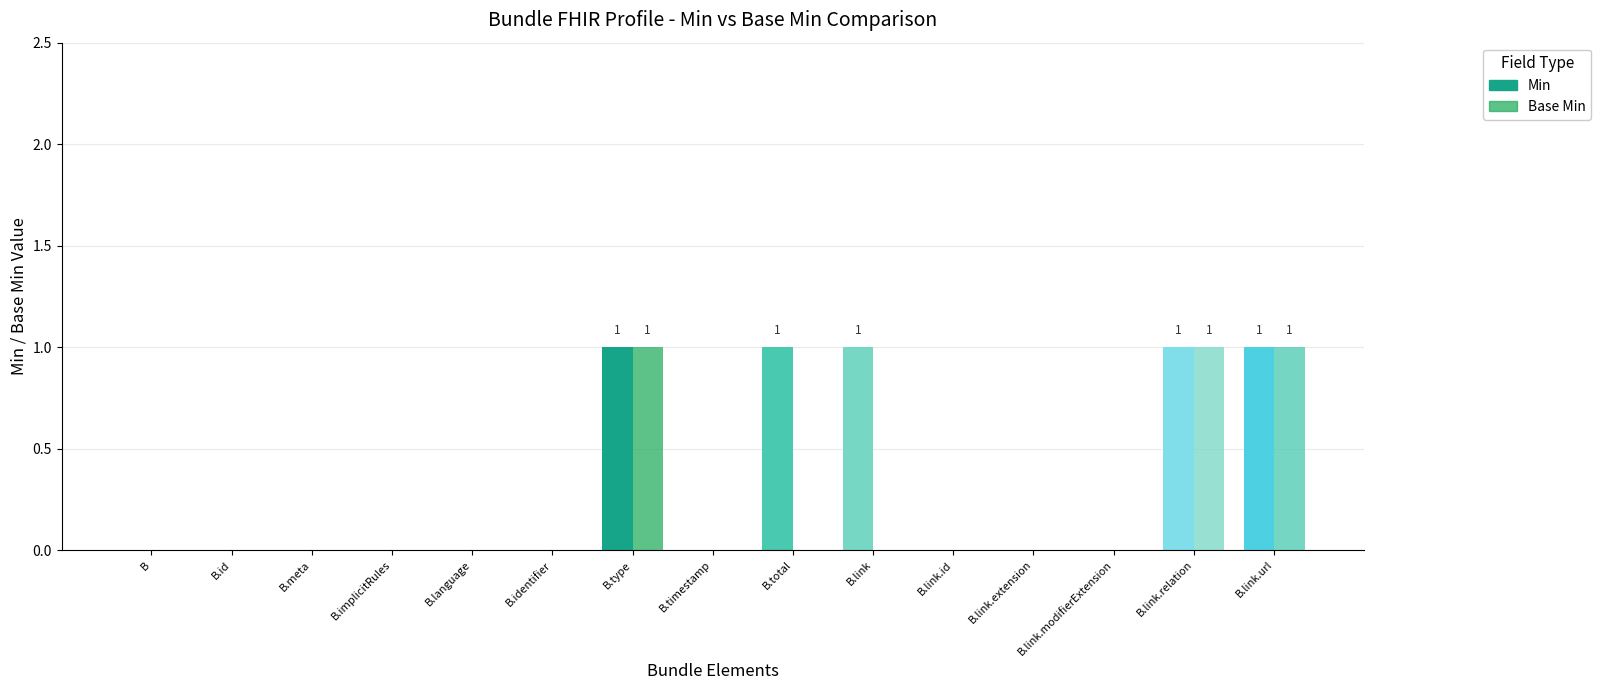

Are the bars grouped side by side (vs. stacked)?

Yes